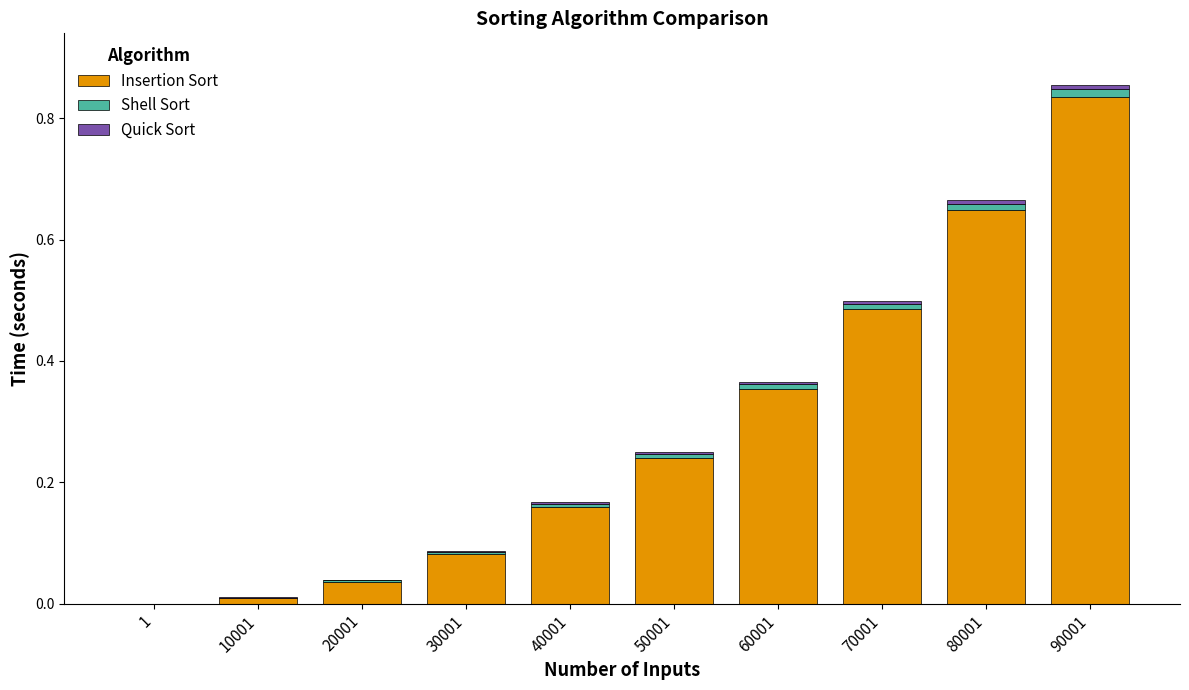

Are the bars horizontal?

No